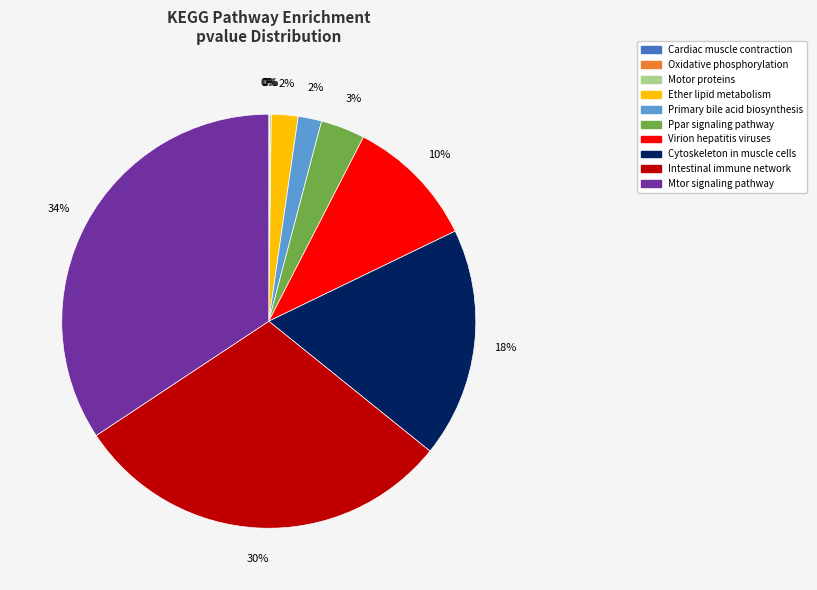

Is it true that Intestinal immune network is 22% of the pie?

False